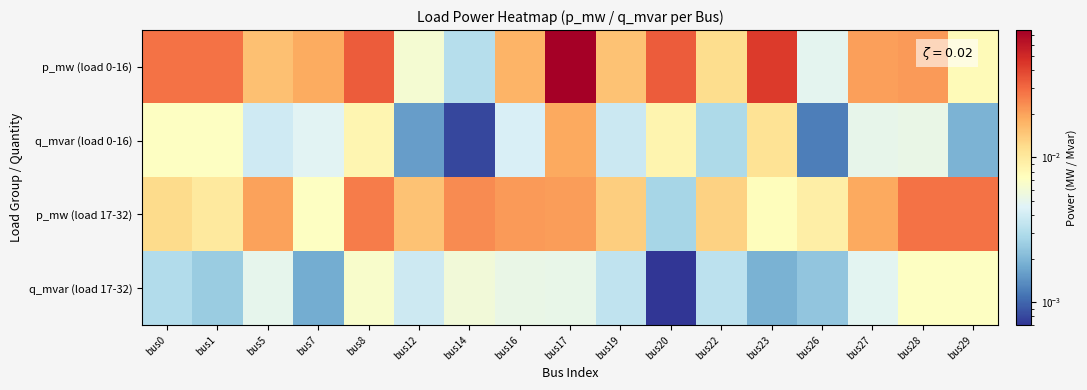

Reading left to right, list all the values displayed in this chart.

p_mw (load 0-16): bus0=0.0	bus1=0.0	bus5=0.0	bus7=0.0	bus8=0.0	bus12=0.0	bus14=0.0	bus16=0.0	bus17=0.1	bus19=0.0	bus20=0.0	bus22=0.0	bus23=0.0	bus26=0.0	bus27=0.0	bus28=0.0	bus29=0.0
q_mvar (load 0-16): bus0=0.0	bus1=0.0	bus5=0.0	bus7=0.0	bus8=0.0	bus12=0.0	bus14=0.0	bus16=0.0	bus17=0.0	bus19=0.0	bus20=0.0	bus22=0.0	bus23=0.0	bus26=0.0	bus27=0.0	bus28=0.0	bus29=0.0
p_mw (load 17-32): bus0=0.0	bus1=0.0	bus5=0.0	bus7=0.0	bus8=0.0	bus12=0.0	bus14=0.0	bus16=0.0	bus17=0.0	bus19=0.0	bus20=0.0	bus22=0.0	bus23=0.0	bus26=0.0	bus27=0.0	bus28=0.0	bus29=0.0
q_mvar (load 17-32): bus0=0.0	bus1=0.0	bus5=0.0	bus7=0.0	bus8=0.0	bus12=0.0	bus14=0.0	bus16=0.0	bus17=0.0	bus19=0.0	bus20=0.0	bus22=0.0	bus23=0.0	bus26=0.0	bus27=0.0	bus28=0.0	bus29=0.0